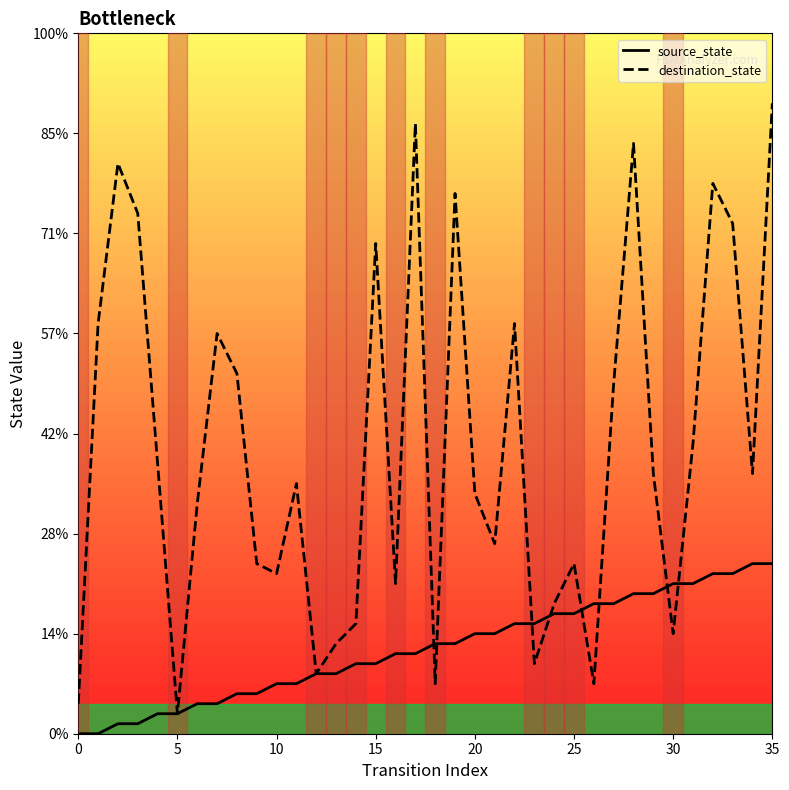

Reading right to left, what are all the values shown in this chart?

source_state: 17	17	16	16	15	15	14	14	13	13	12	12	11	11	10	10	9	9	8	8	7	7	6	6	5	5	4	4	3	3	2	2	1	1	0	0
destination_state: 63	26	51	55	29	10	26	59	35	5	17	13	7	41	19	24	54	5	61	15	49	11	9	6	25	16	17	36	40	23	2	27	52	57	41	3